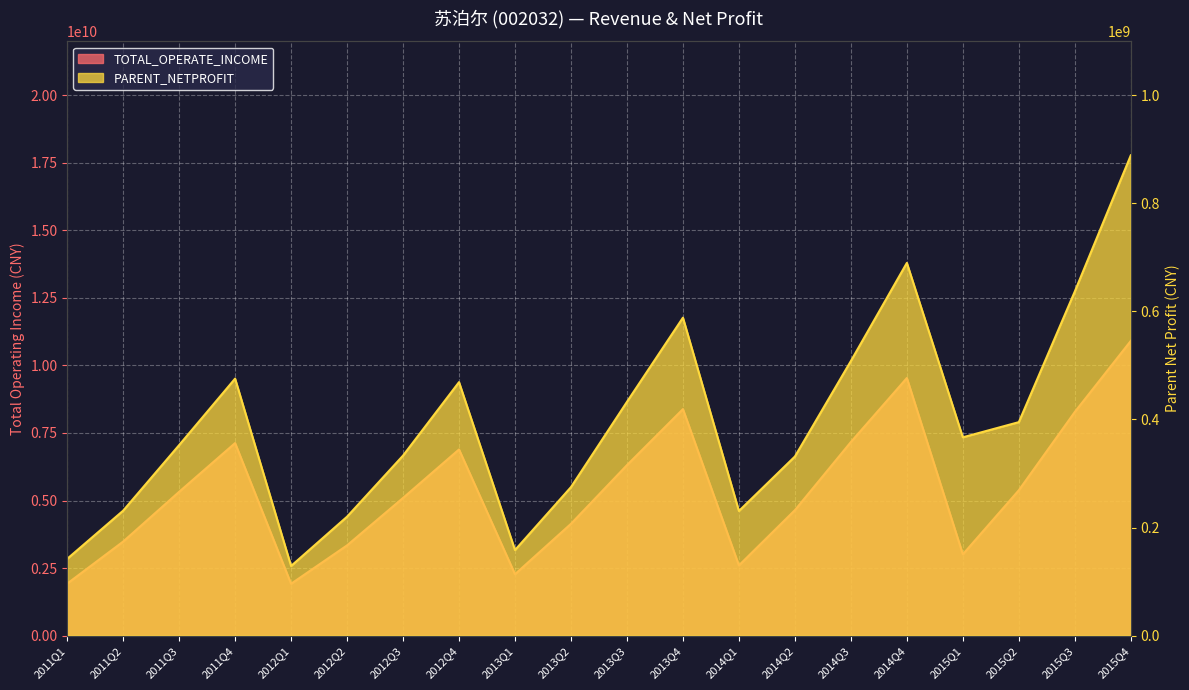

What is the value of the TOTAL_OPERATE_INCOME point at the 2nd from the left?

3478460807.9